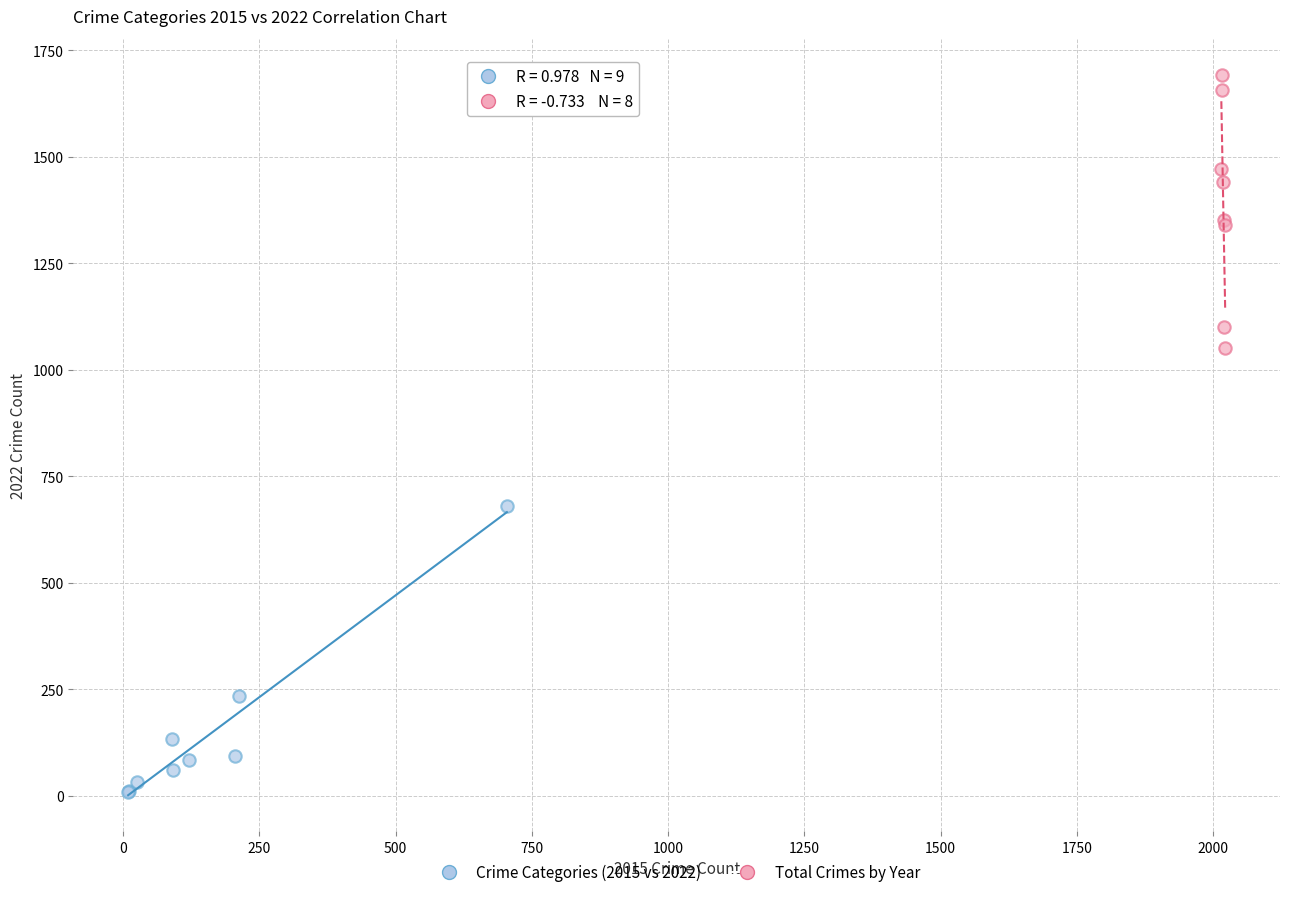

Which series contains the highest Y value?

Total Crimes by Year